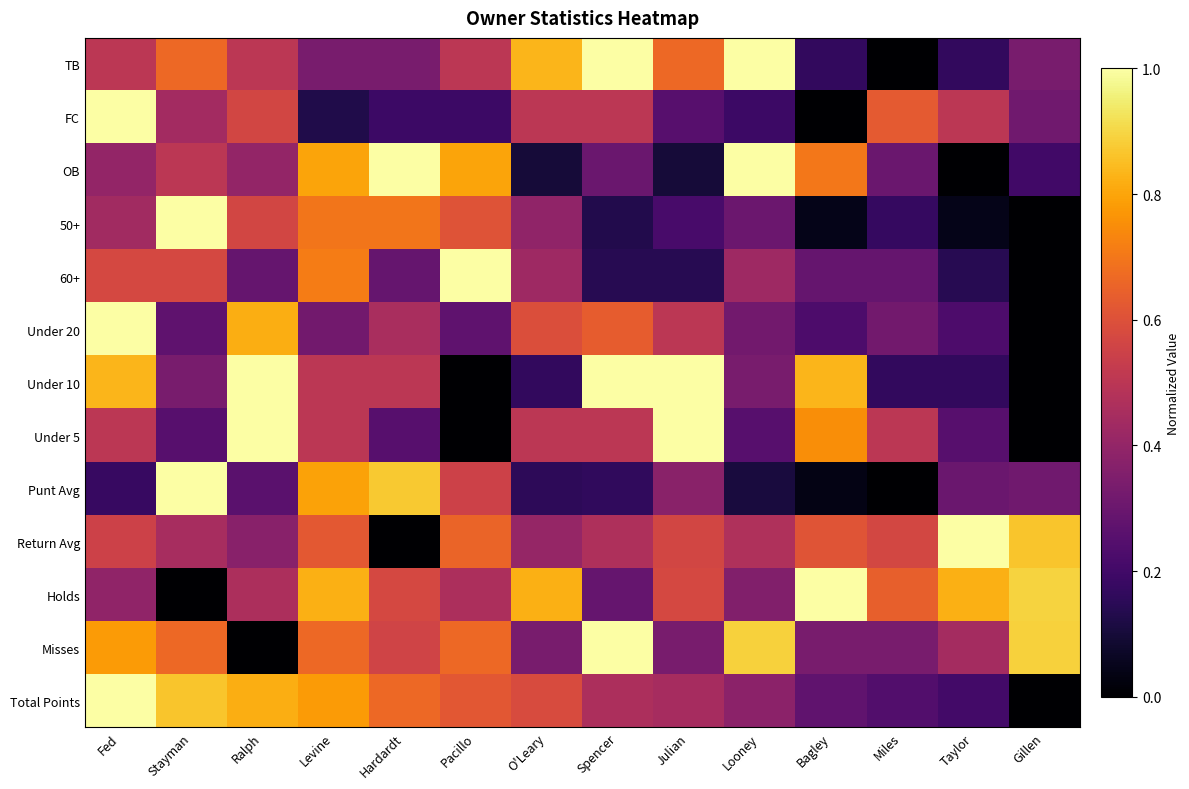

At which category is the sum across all series the highest?

Fed